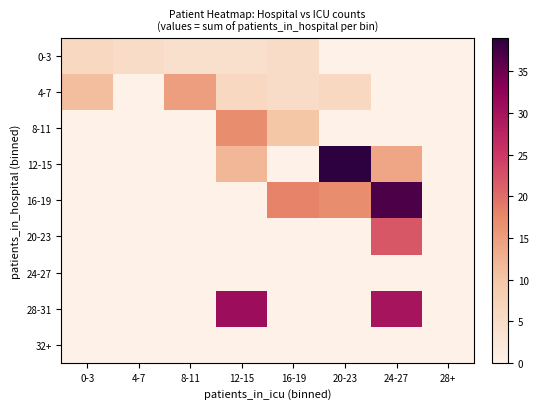

Rank the series at 4-7 from lowest to highest value.

4-7, 8-11, 12-15, 16-19, 20-23, 24-27, 28-31, 32+, 0-3